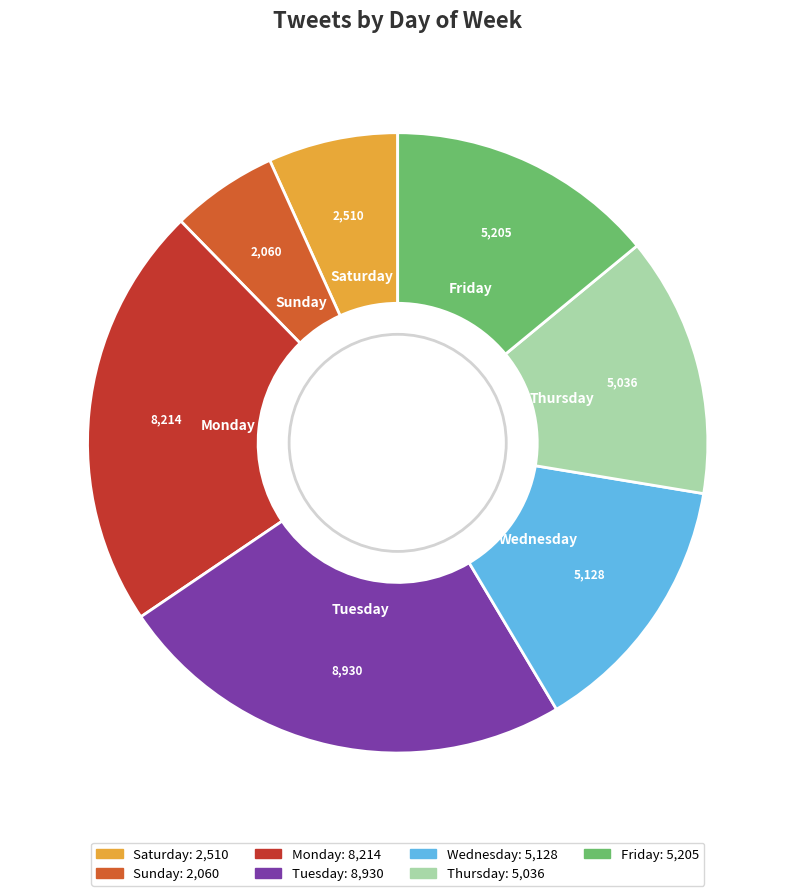

Is it true that Thursday is 14% of the pie?

True